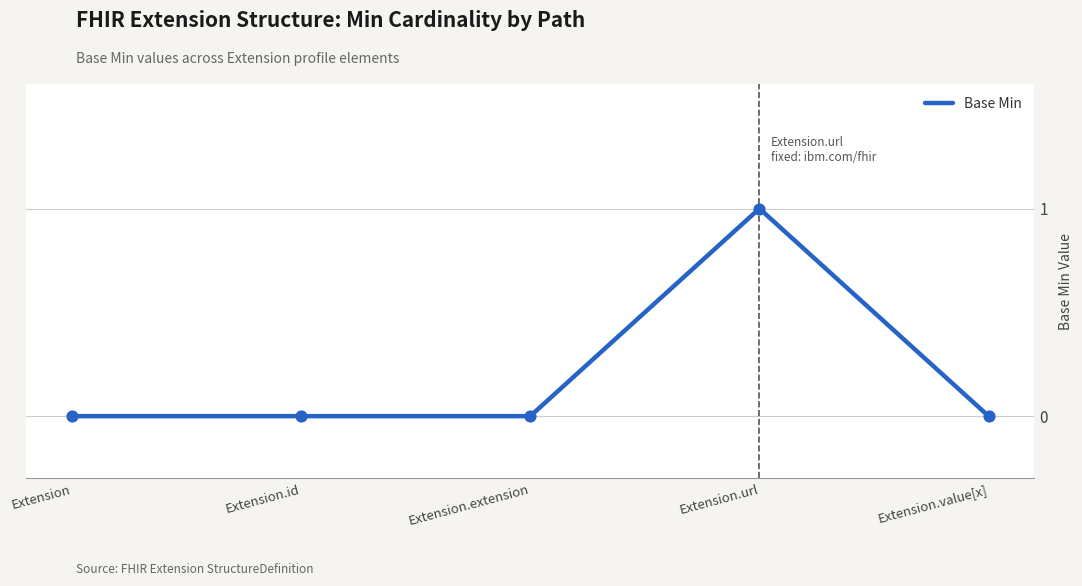

What is the change in value from Extension.id to Extension.url?

+1